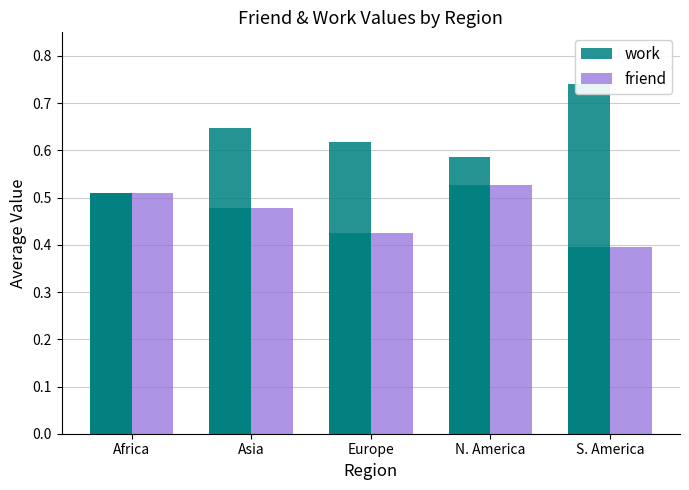

At Europe, list the series in order from smallest to largest.

friend, work